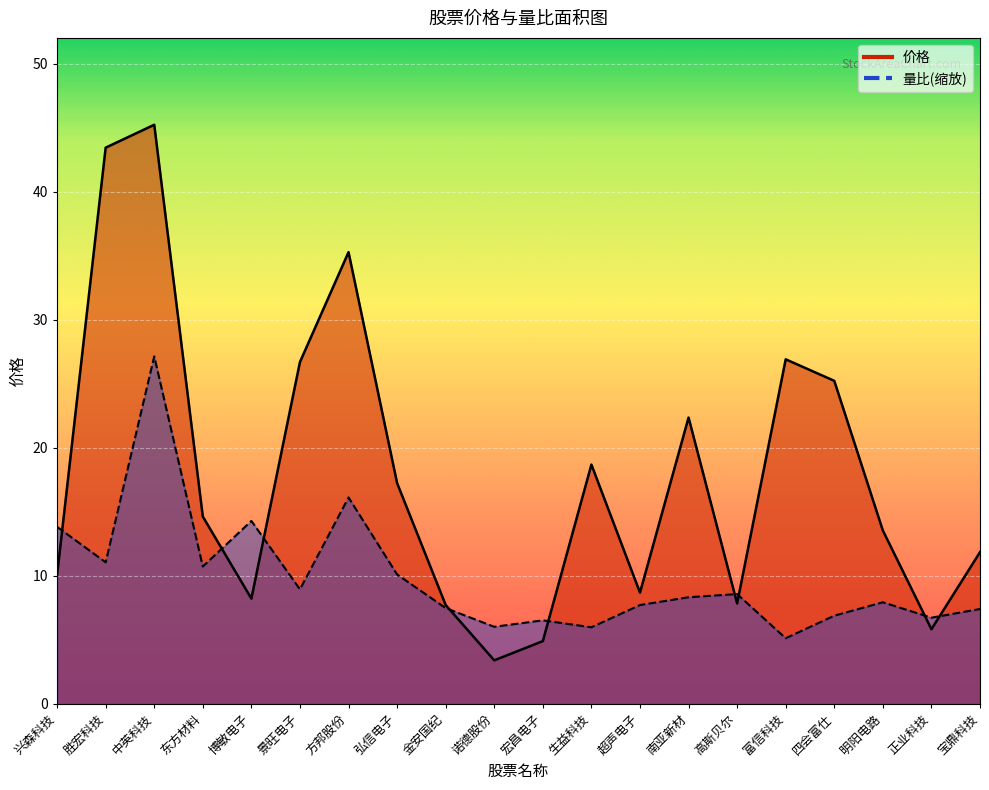

The 价格 series shows 21.7 at 方邦股份. True or false?

False